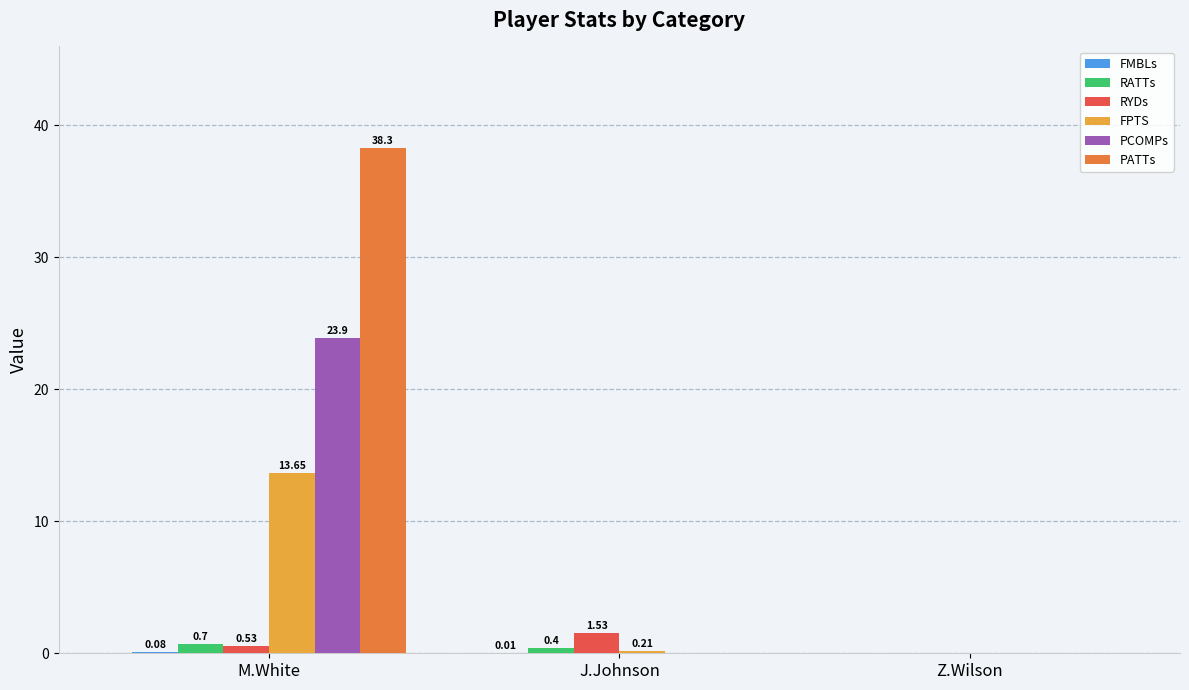

Where is RATTs nearest to the value 0?

Z.Wilson